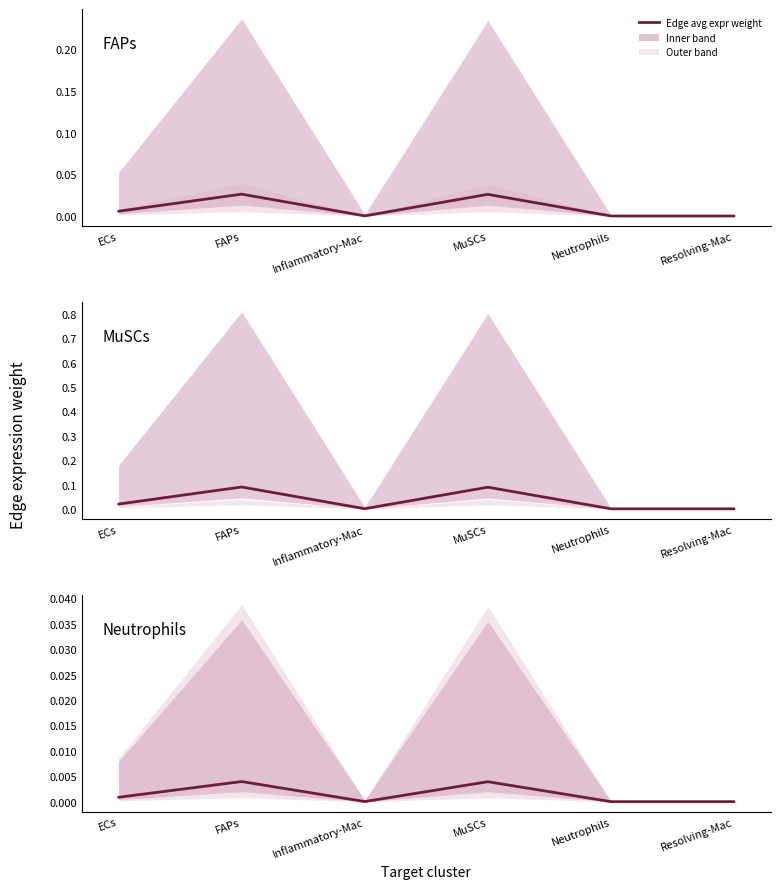

At Resolving-Mac, list the series in order from largest to smallest.

MuSCs – Edge avg expr weight, FAPs – Edge avg expr weight, Neutrophils – Edge avg expr weight